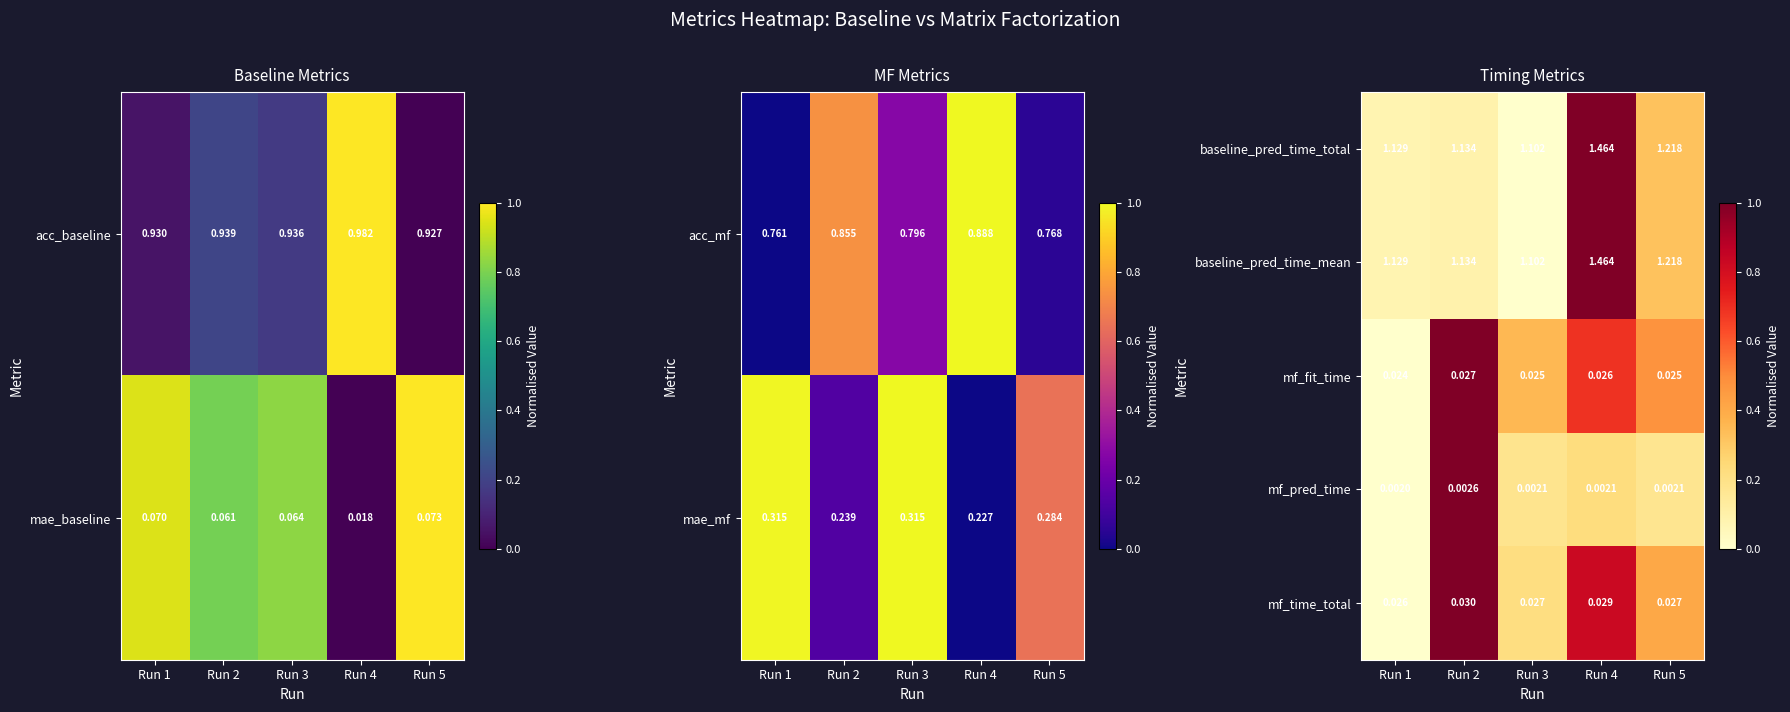

Is the value of baseline_pred_time_total at Run 4 greater than the value of mf_time_total at Run 4?

Yes